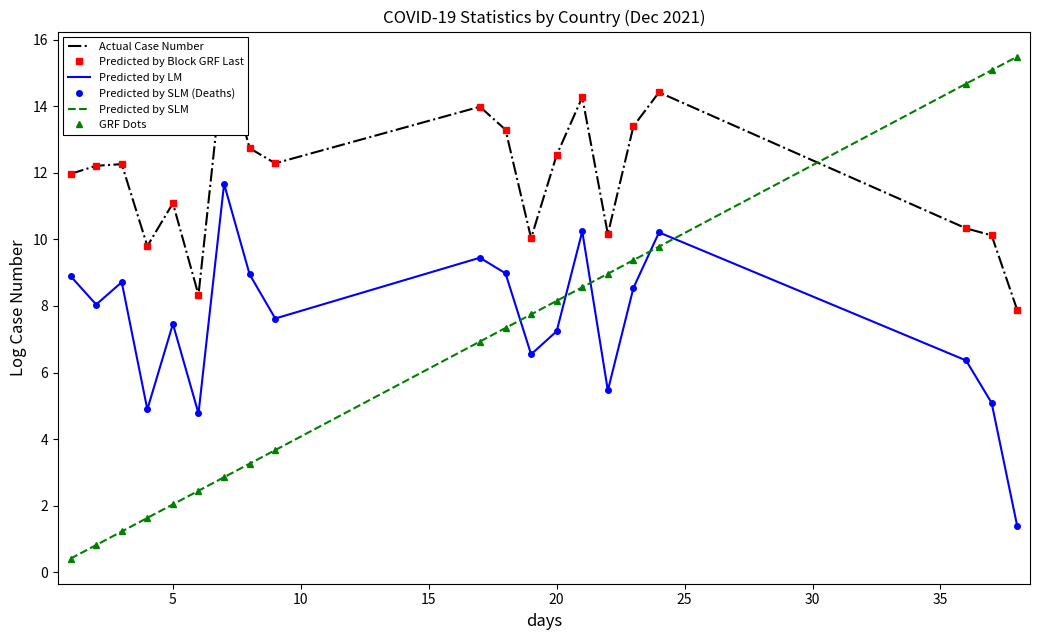

How many interior local valleys does the Predicted by SLM (Deaths) series have?

6